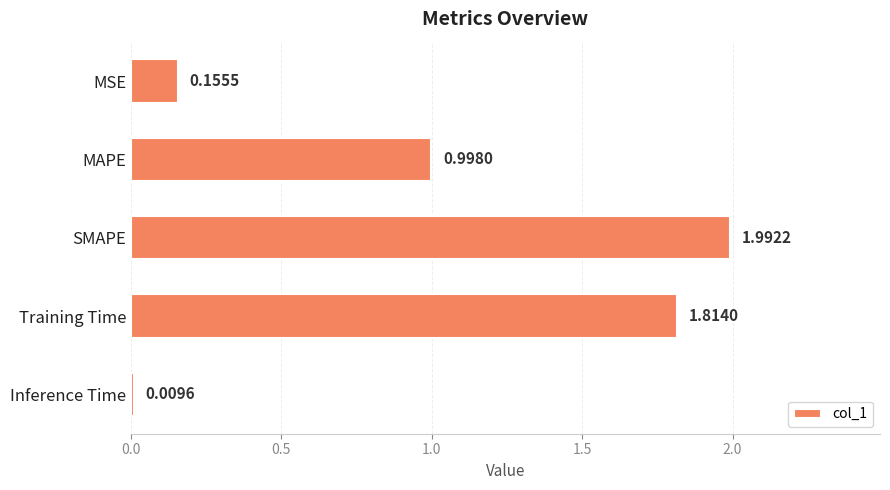

What is the ratio of the value at MAPE to the value at SMAPE?

0.5